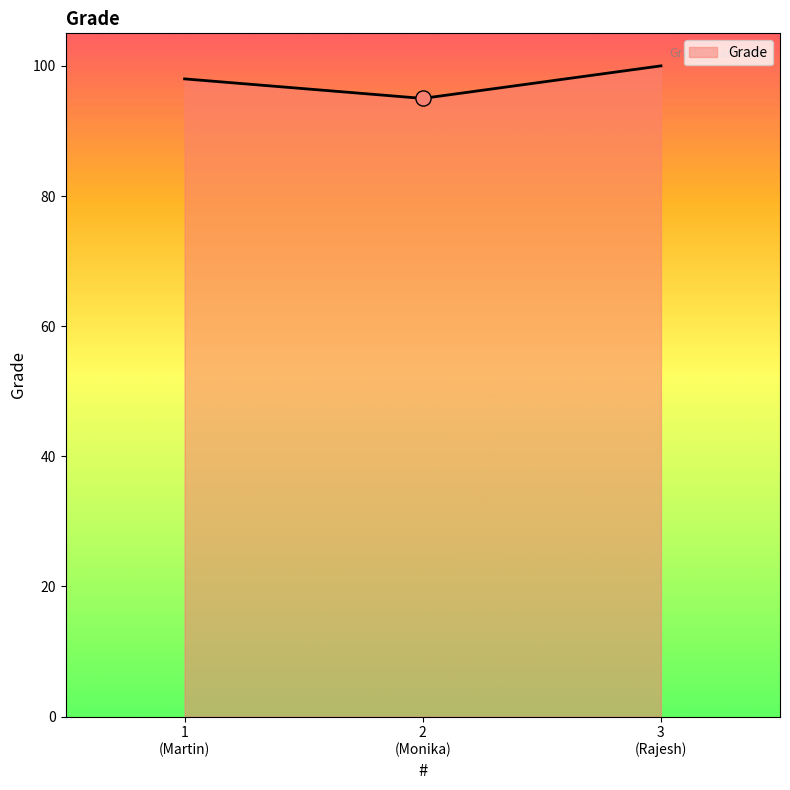

What is the maximum value shown in the chart?

100